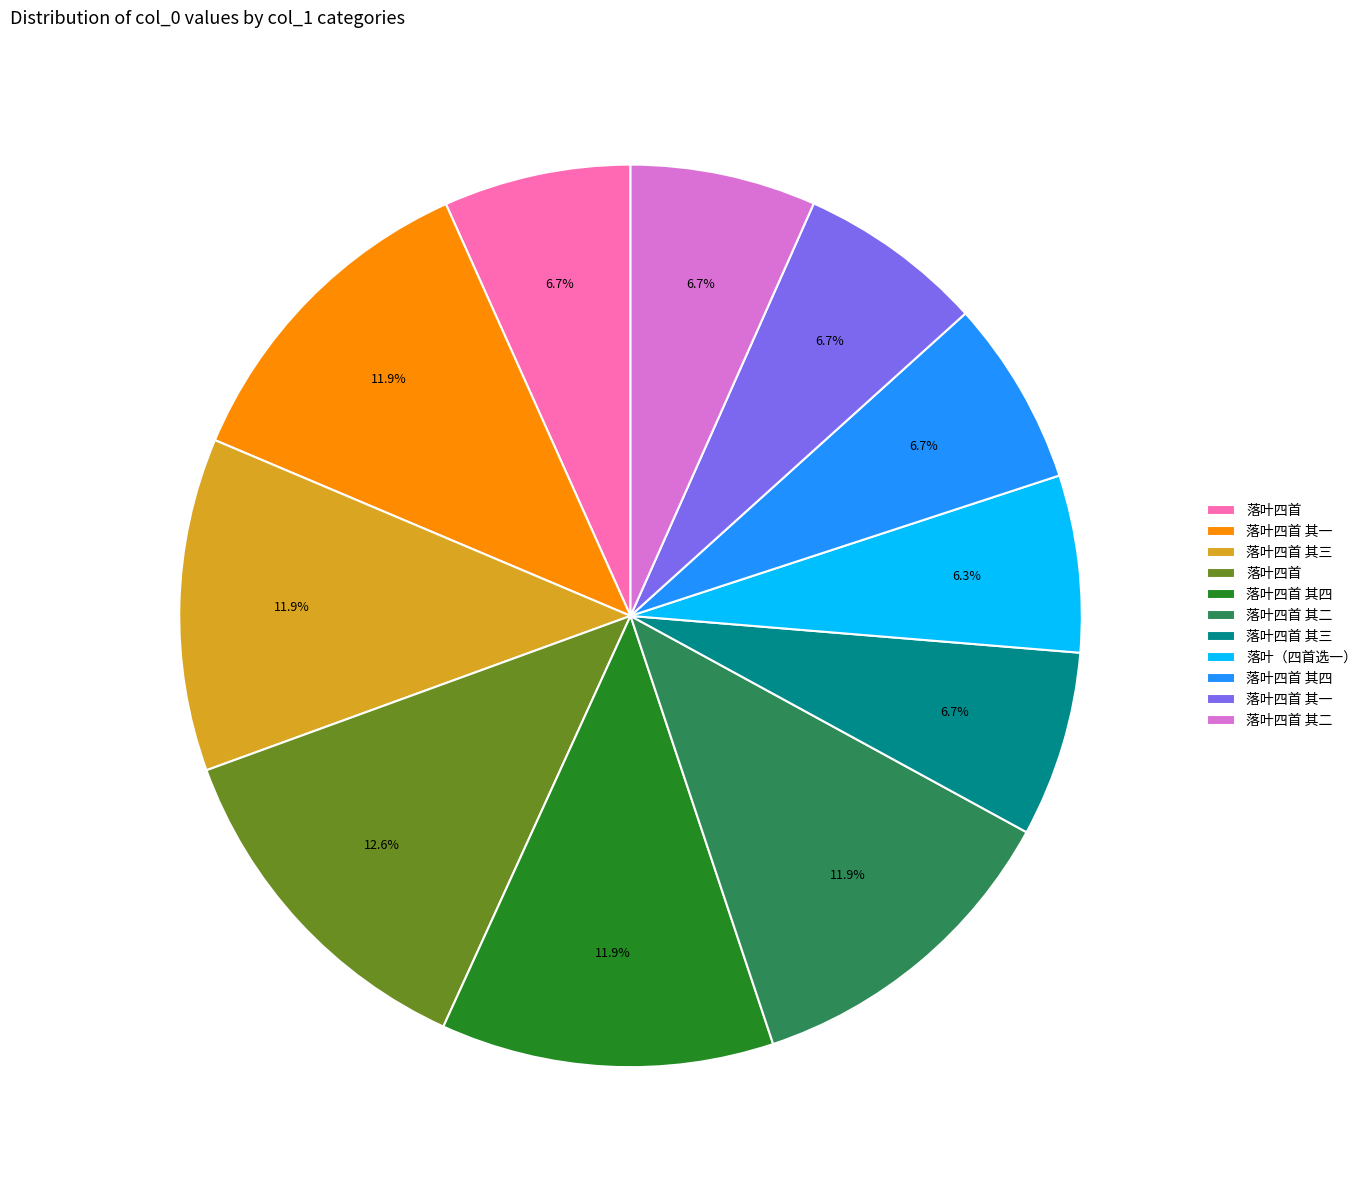

Is there any slice that represents more than half of the pie?

No